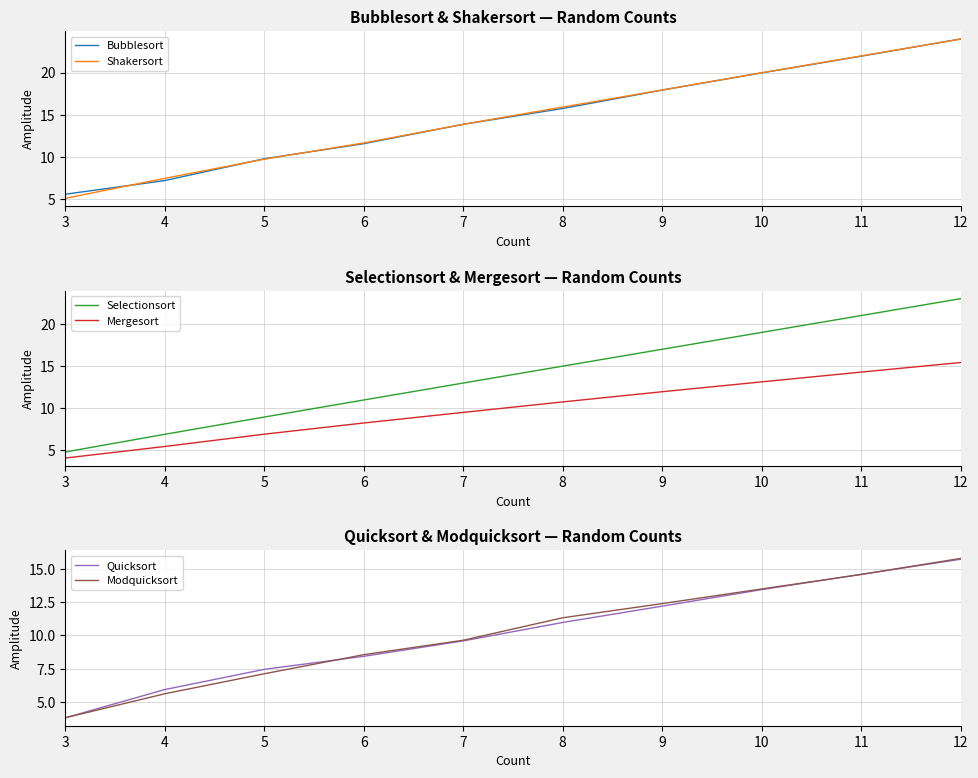

Where is Modquicksort nearest to the value 9?

6